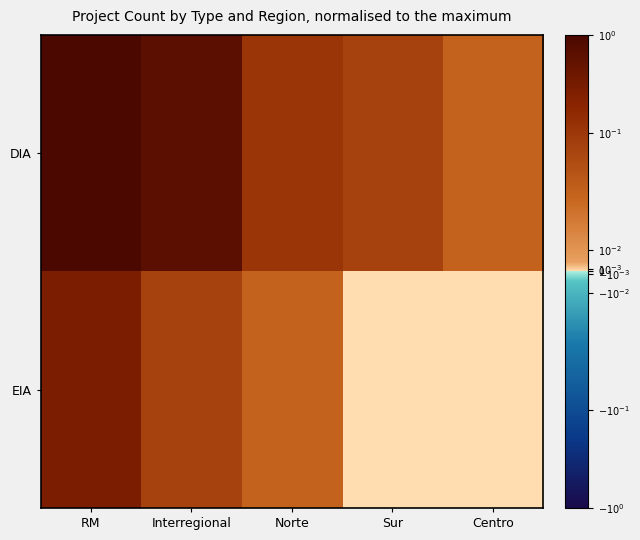

Rank the series by their average value, from lowest to highest.

EIA, DIA